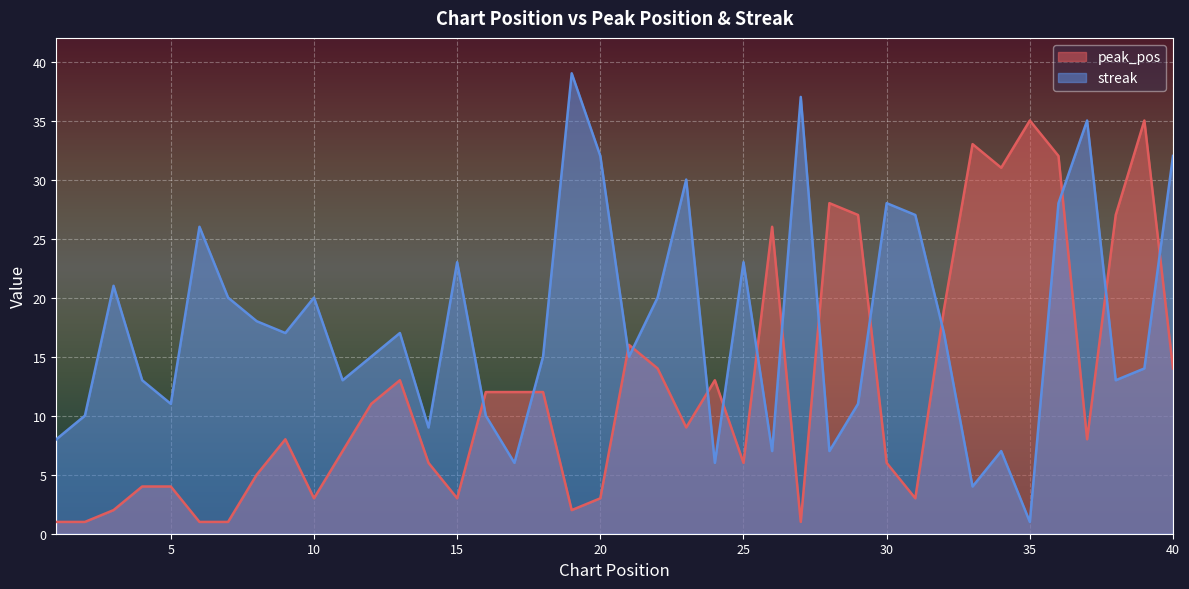

Reading right to left, list all the values displayed in this chart.

peak_pos: 14	35	27	8	32	35	31	33	19	3	6	27	28	1	26	6	13	9	14	16	3	2	12	12	12	3	6	13	11	7	3	8	5	1	1	4	4	2	1	1
streak: 32	14	13	35	28	1	7	4	17	27	28	11	7	37	7	23	6	30	20	15	32	39	15	6	10	23	9	17	15	13	20	17	18	20	26	11	13	21	10	8